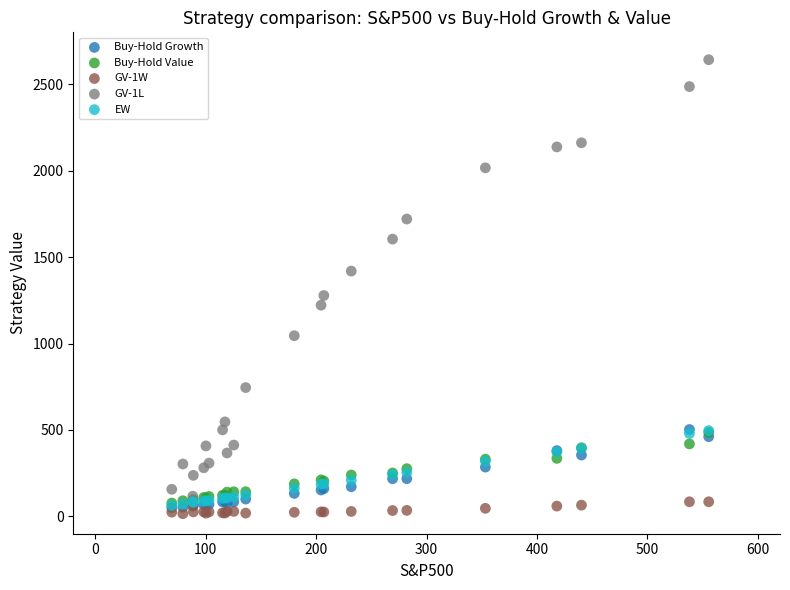

Which series contains the lowest Y value?

GV-1W